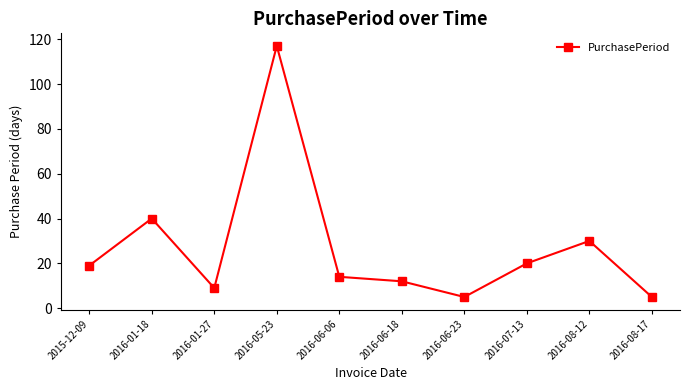

Is this an area chart (filled region under the line)?

No